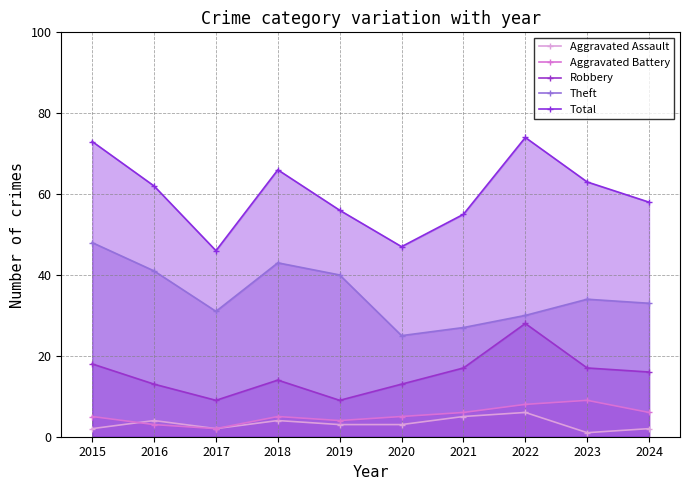

What is the value of the Robbery point at the 4th from the left?

14